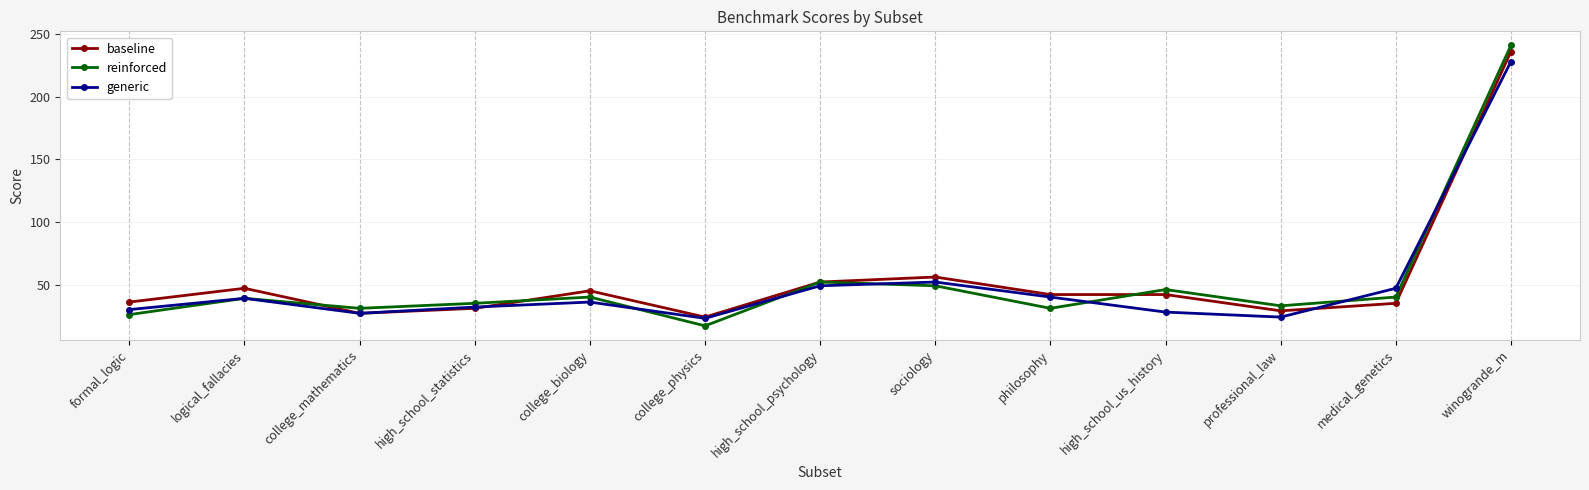

What is the minimum value for baseline?

24